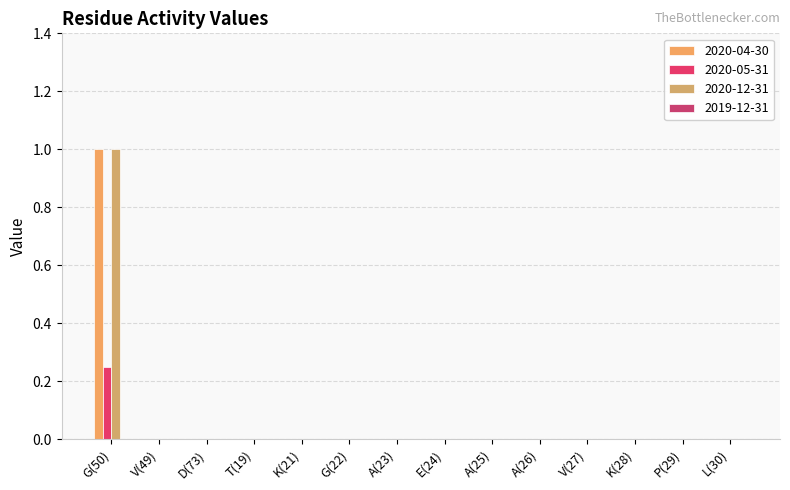

How many groups of bars are there?

14